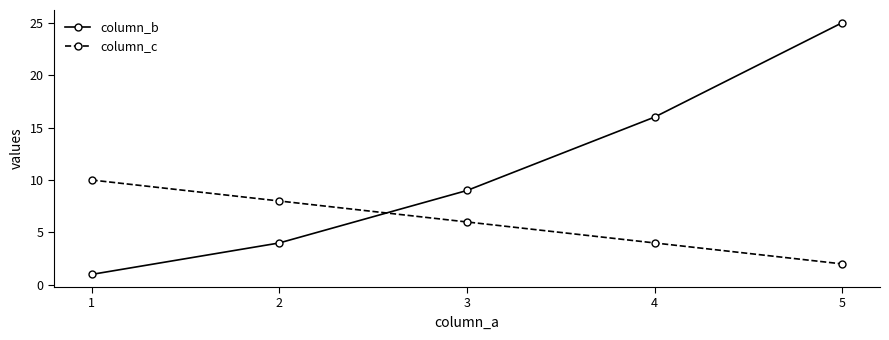

What is the value of the column_b point at the 2nd from the left?

4